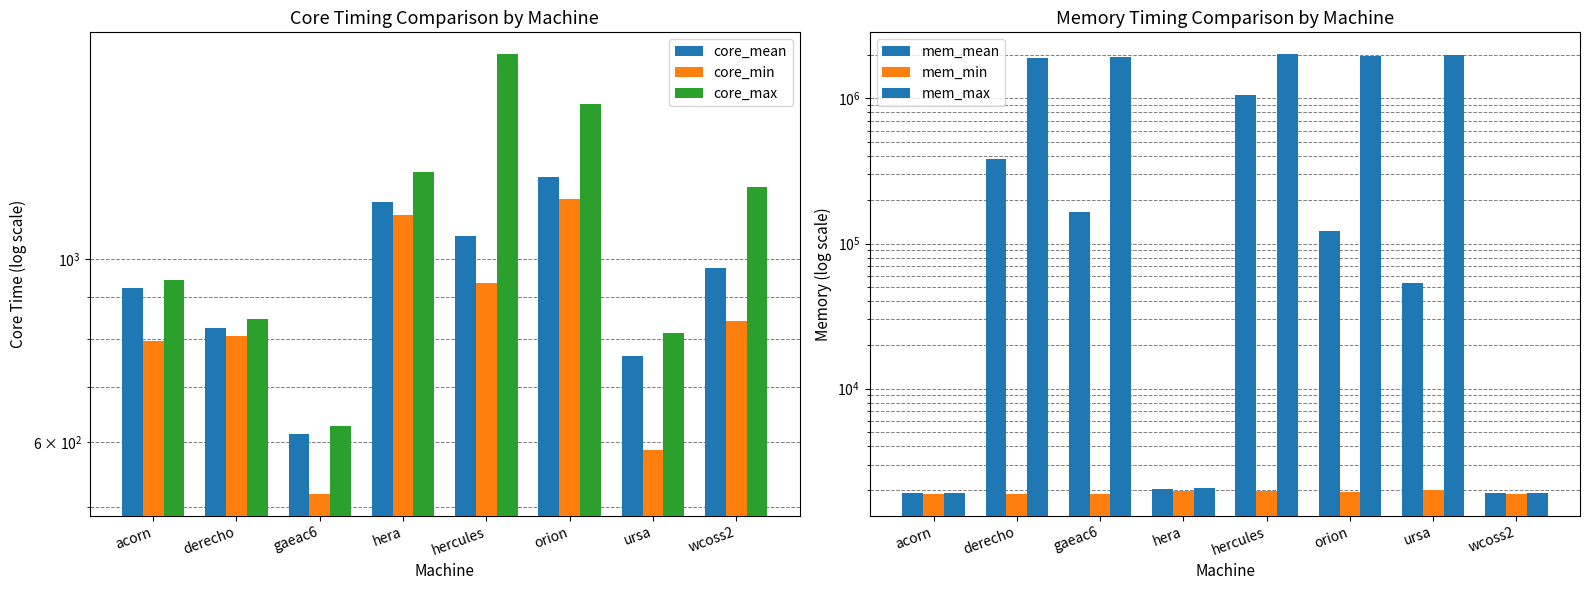

Reading left to right, list all the values displayed in this chart.

core_mean: acorn=921.9	derecho=825.2	gaeac6=613.9	hera=1171.4	hercules=1066.0	orion=1258.1	ursa=761.8	wcoss2=974.2
core_min: acorn=795.0	derecho=807.0	gaeac6=519.0	hera=1132.0	hercules=935.0	orion=1184.0	ursa=587.0	wcoss2=841.0
core_max: acorn=944.0	derecho=845.0	gaeac6=628.0	hera=1276.0	hercules=1772.0	orion=1544.0	ursa=814.0	wcoss2=1223.0
mem_mean: acorn=1904.3	derecho=380663.5	gaeac6=164517.7	hera=2042.2	hercules=1059555.7	orion=121579.7	ursa=53162.7	wcoss2=1901.4
mem_min: acorn=1895.0	derecho=1891.0	gaeac6=1895.0	hera=1961.0	hercules=1985.0	orion=1945.0	ursa=1994.0	wcoss2=1894.0
mem_max: acorn=1911.0	derecho=1900780.0	gaeac6=1916124.0	hera=2069.0	hercules=2008956.0	orion=1962904.0	ursa=1996928.0	wcoss2=1913.0